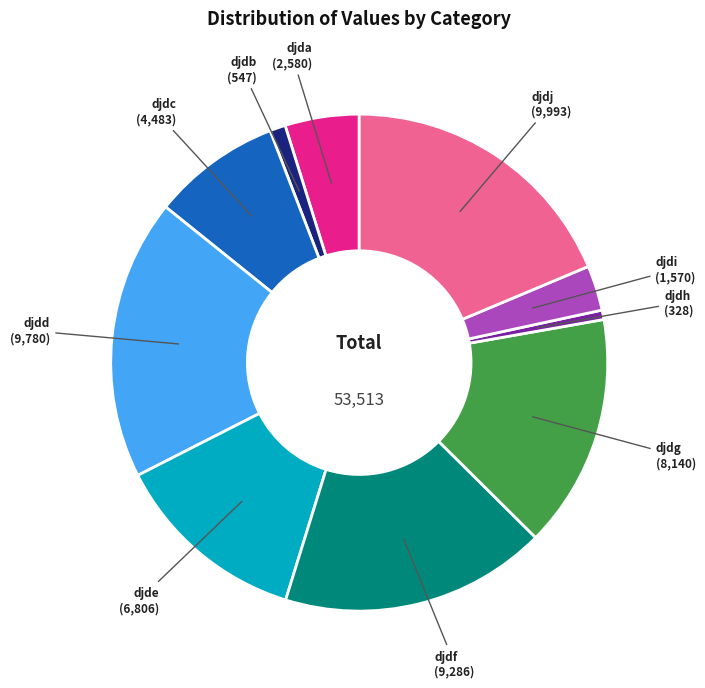

Combined, do djdf and djdh account for over 50%?

No